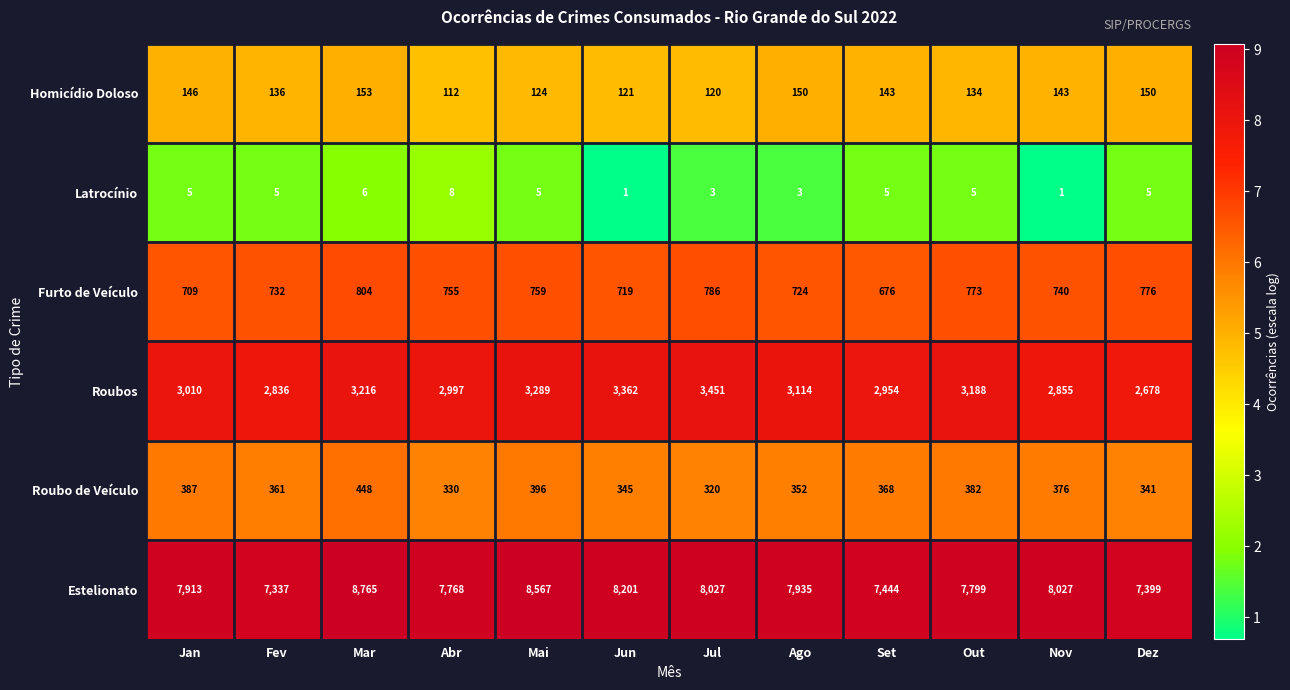

The value of Furto de Veículo at Jan is 709. True or false?

True